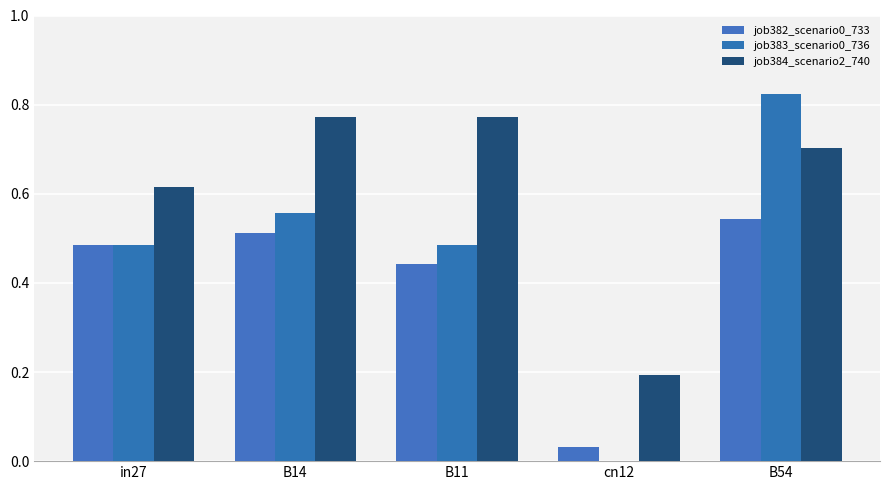

Reading right to left, list all the values displayed in this chart.

job382_scenario0_733: 0.5	0.0	0.4	0.5	0.5
job383_scenario0_736: 0.8	0.0	0.5	0.6	0.5
job384_scenario2_740: 0.7	0.2	0.8	0.8	0.6